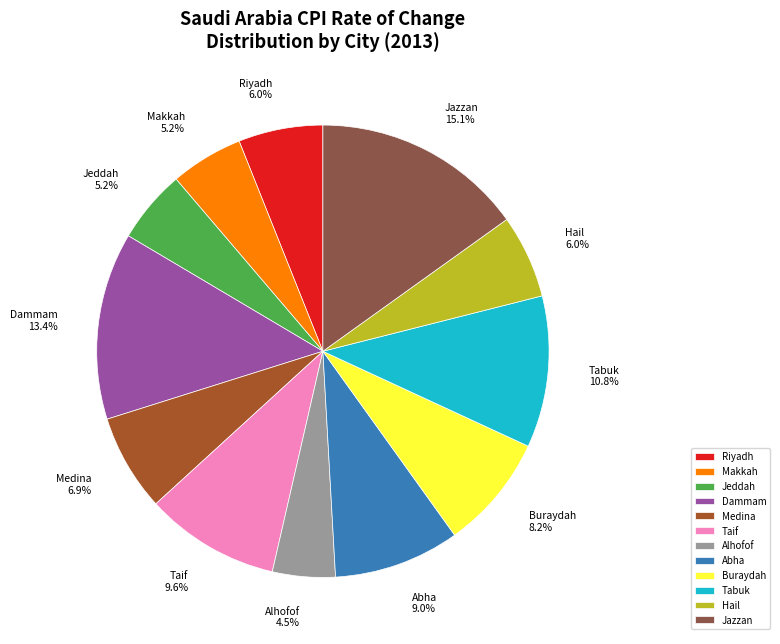

Between Dammam 13.4% and Abha 9.0%, which is larger?

Dammam 13.4%